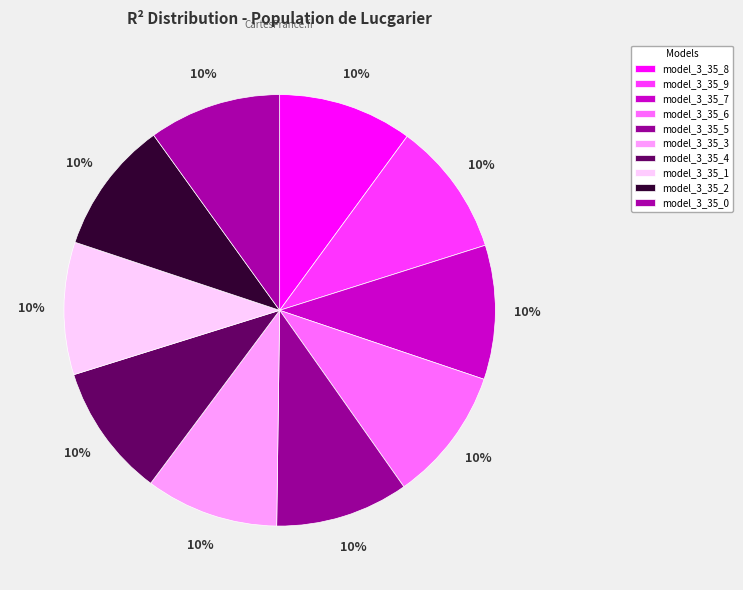

Do model_3_35_3 and model_3_35_0 together represent more than half of the pie?

No